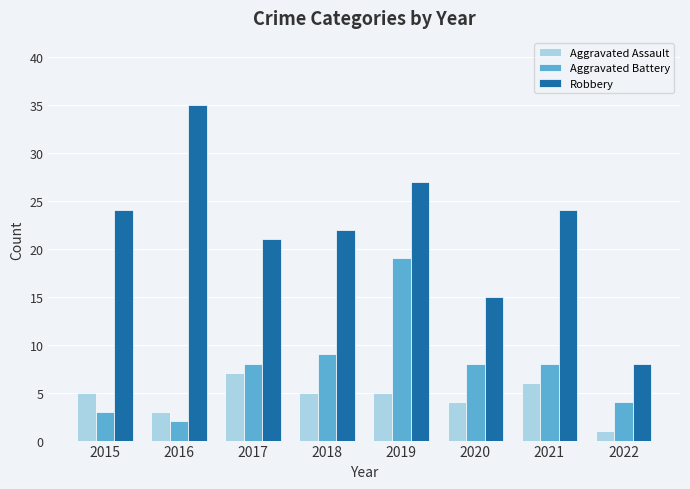

List the series in order of their peak value, highest first.

Robbery, Aggravated Battery, Aggravated Assault